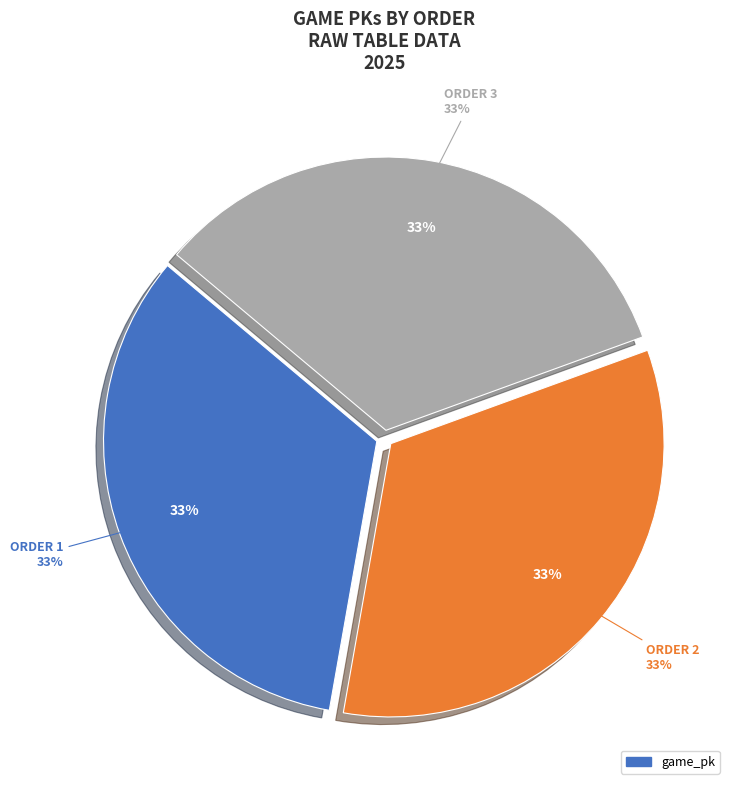

What percentage is the 2 slice, to the nearest percent?

33%